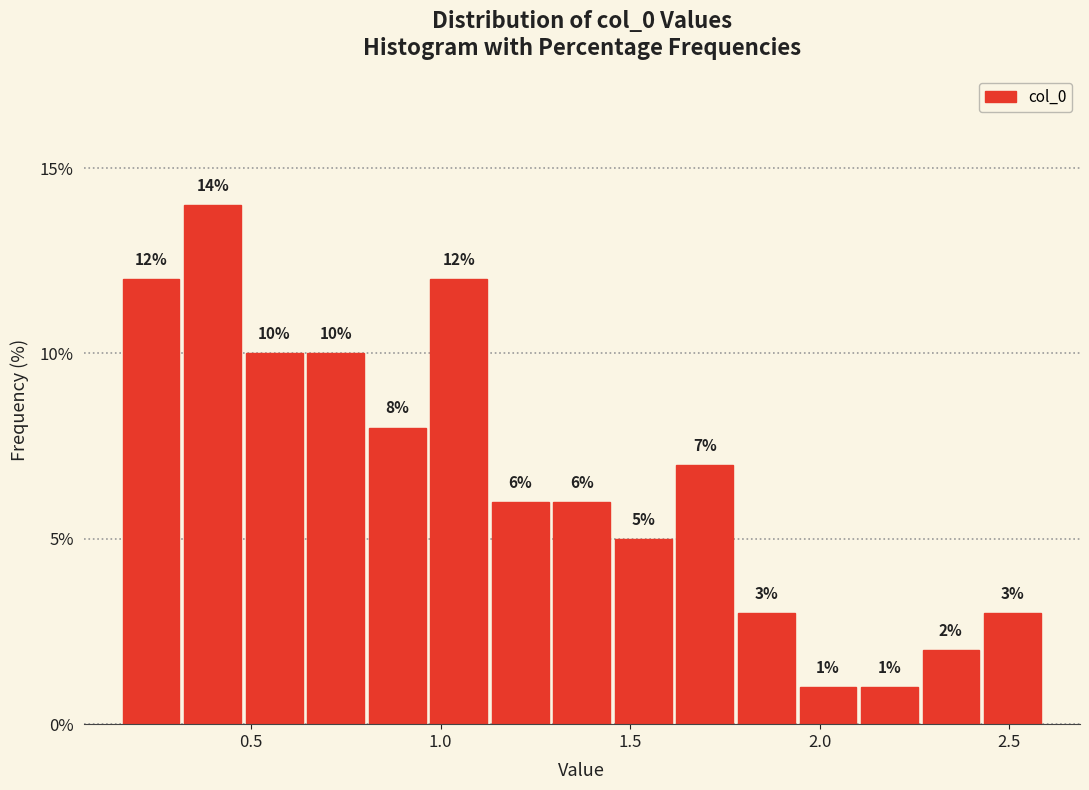

Around what value on the x-axis is the tallest bar? Give the approximate position of its centre, as read against the axis.

0.40